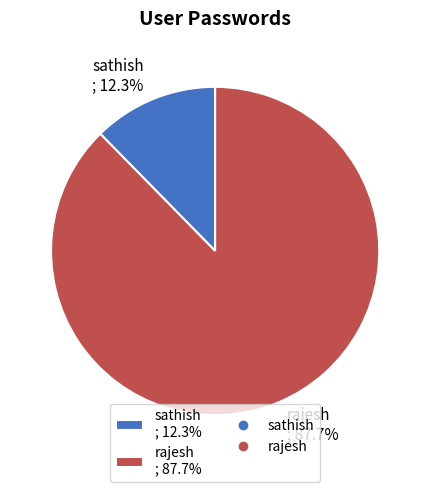

Does any single category account for the majority?

Yes